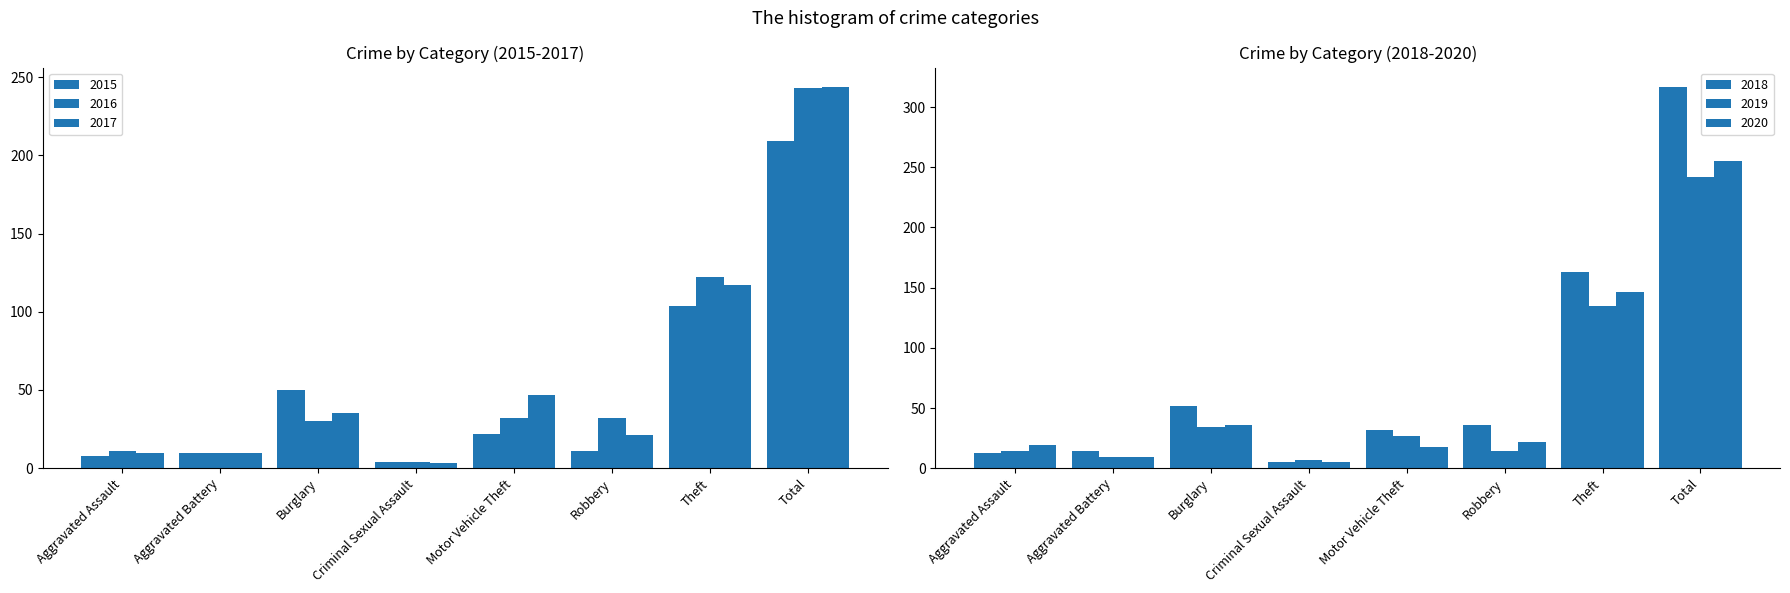

List the series in order of their peak value, highest first.

2018, 2020, 2017, 2016, 2019, 2015